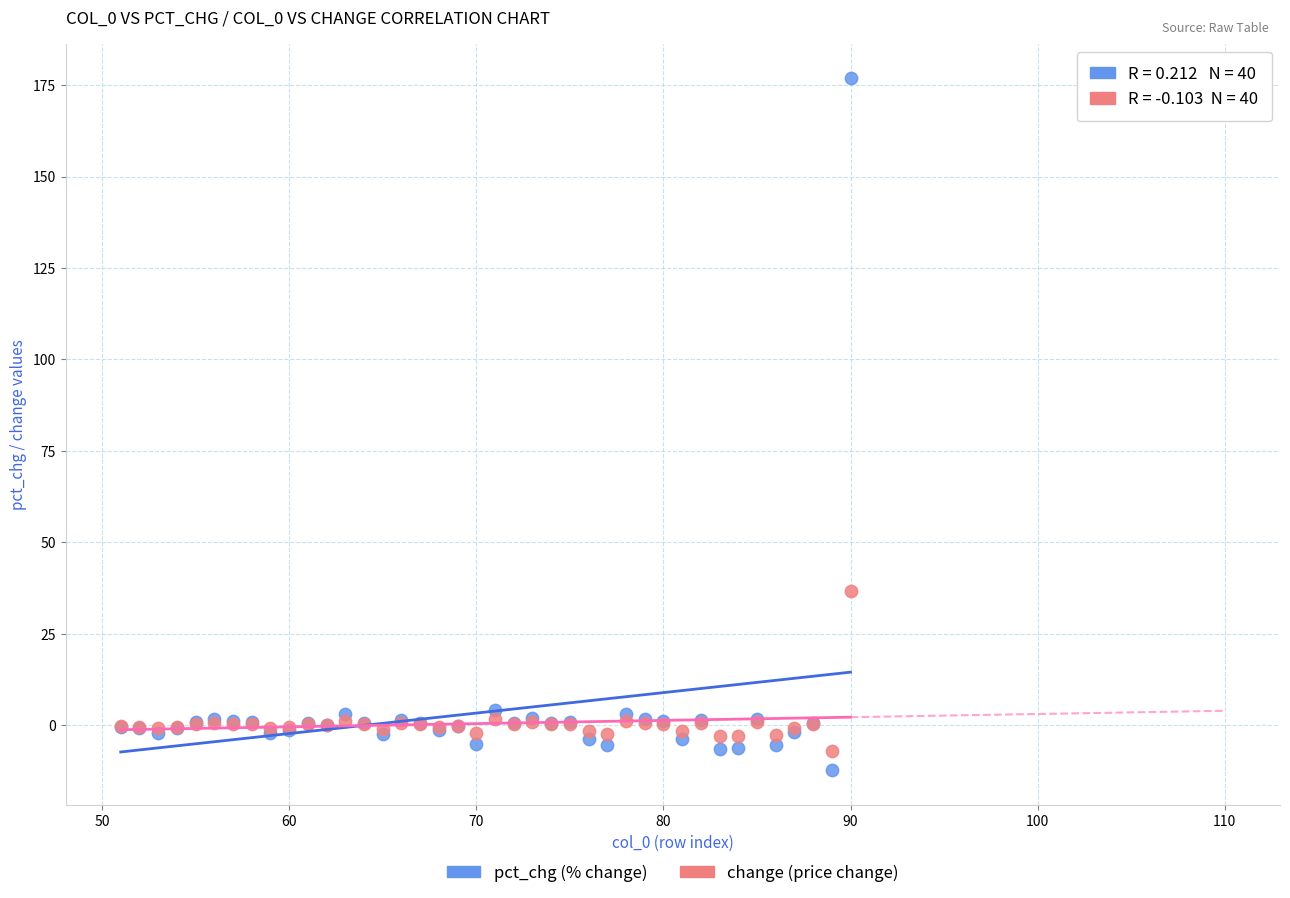

Which series has the largest Y range (max minus min)?

pct_chg (% change)